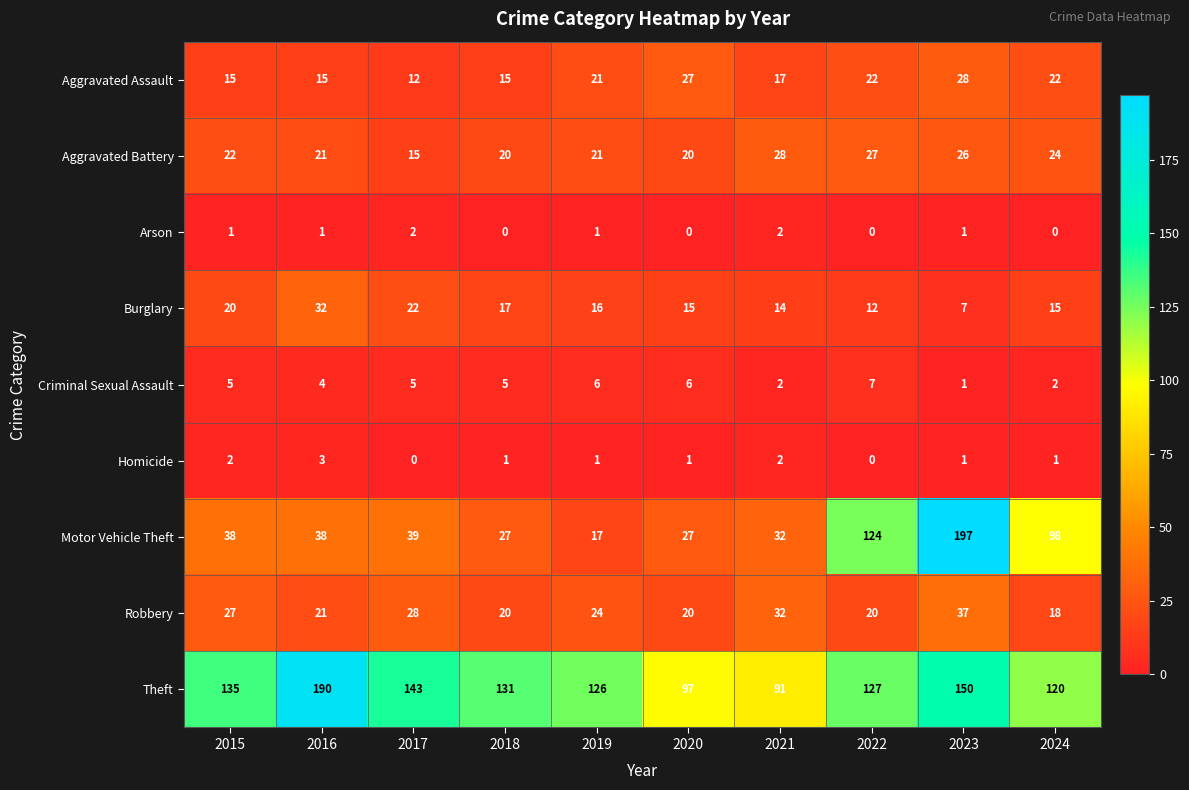

At which label does Robbery first exceed 24?

2015